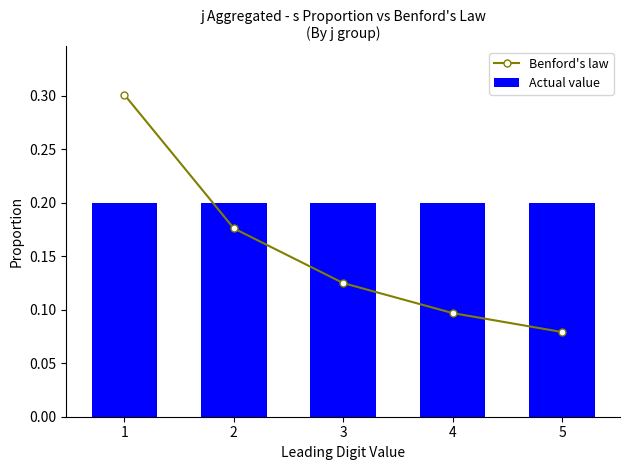

Which label corresponds to the smallest value in the chart?

5